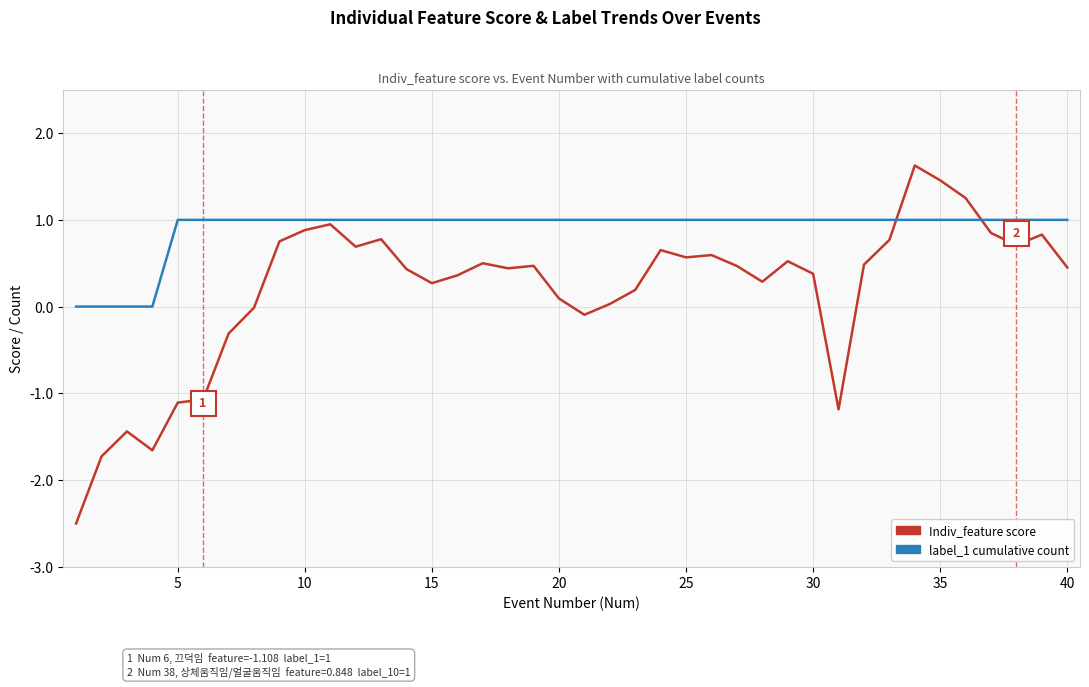

What is the smallest value displayed?

-2.5